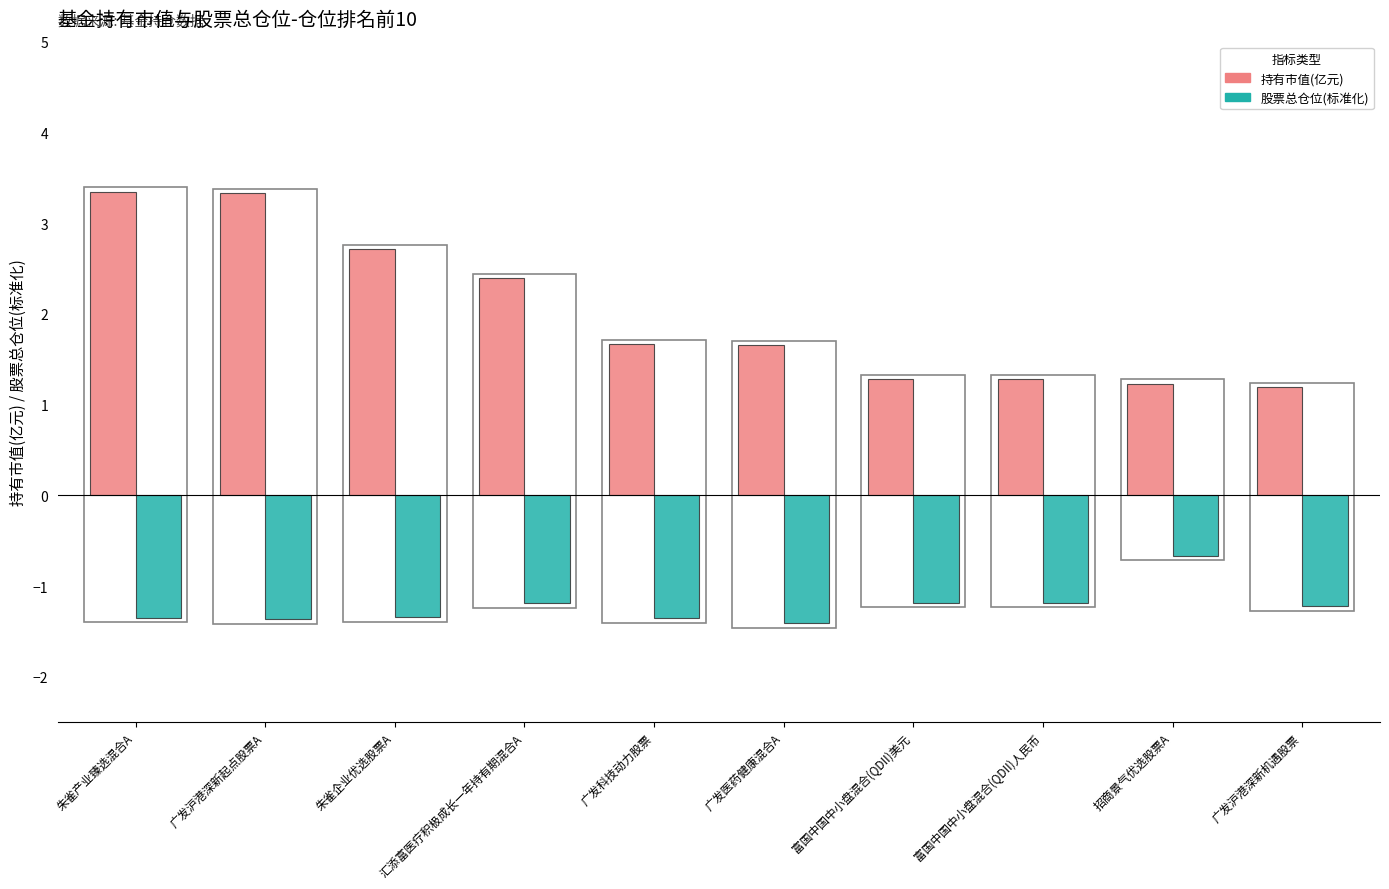

True or false: 持有市值(亿元) has a value of 1.7 at 广发科技动力股票.

True